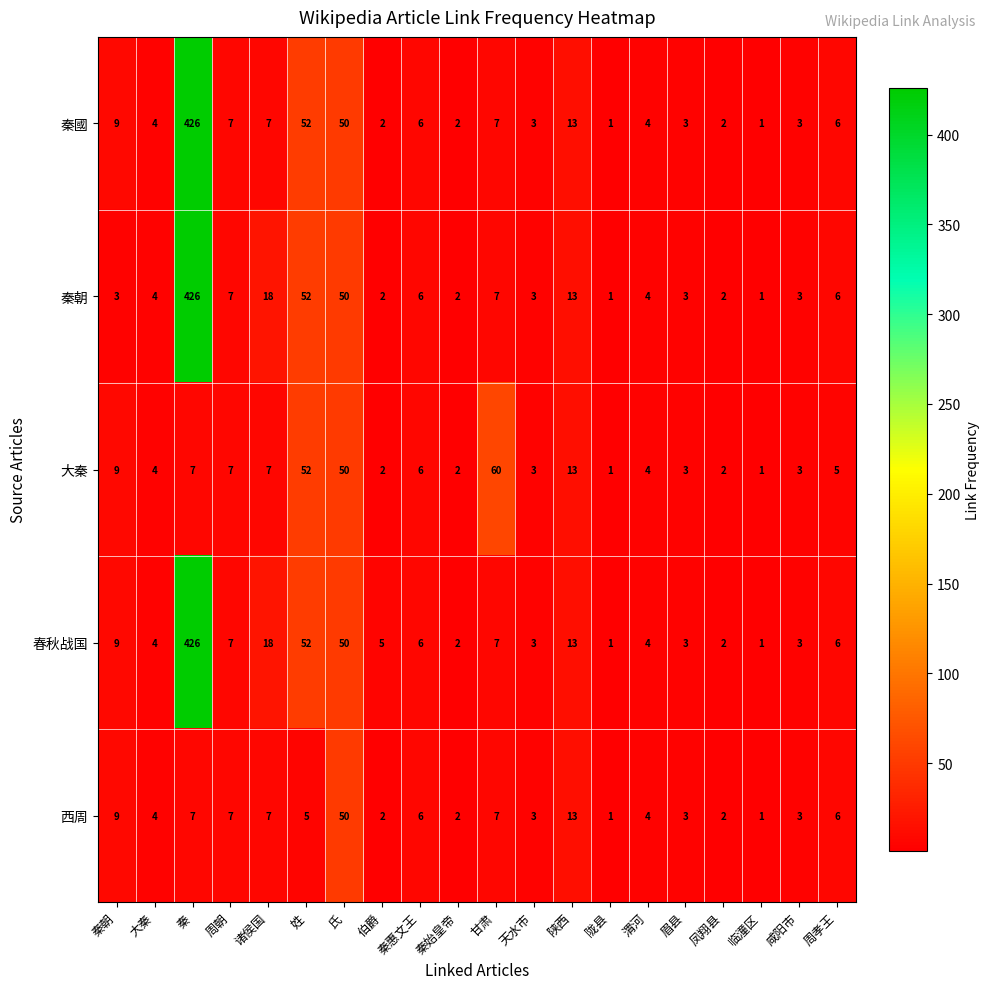

Which series has the largest total across all categories?

春秋战国